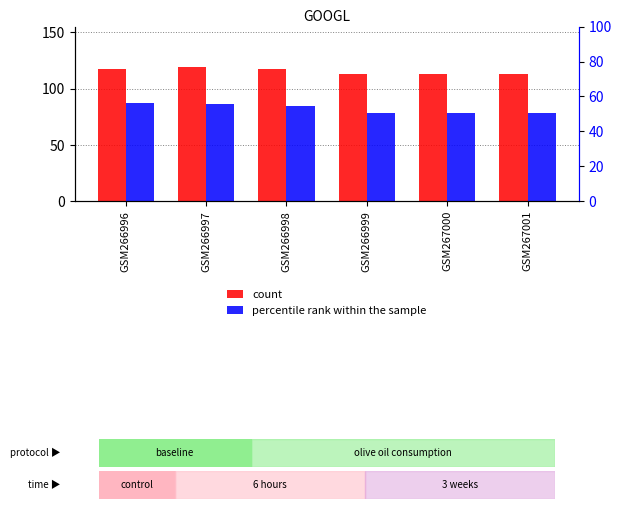

What is the sum of the count values at GSM267001 and GSM266998?

230.2